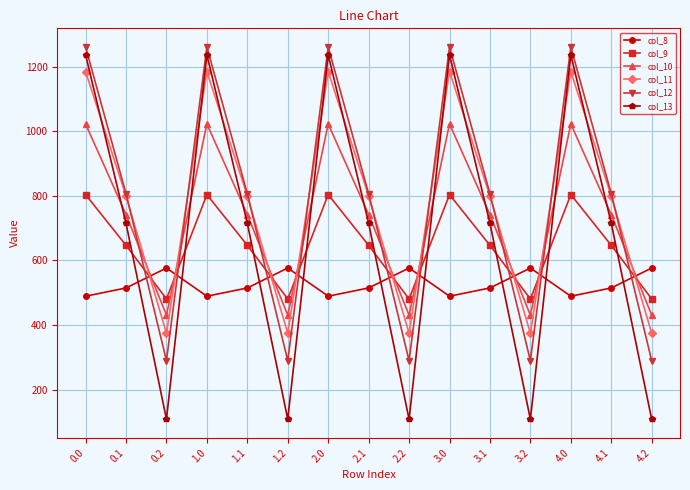

What is the total value across all series at 3.1?

4226.1